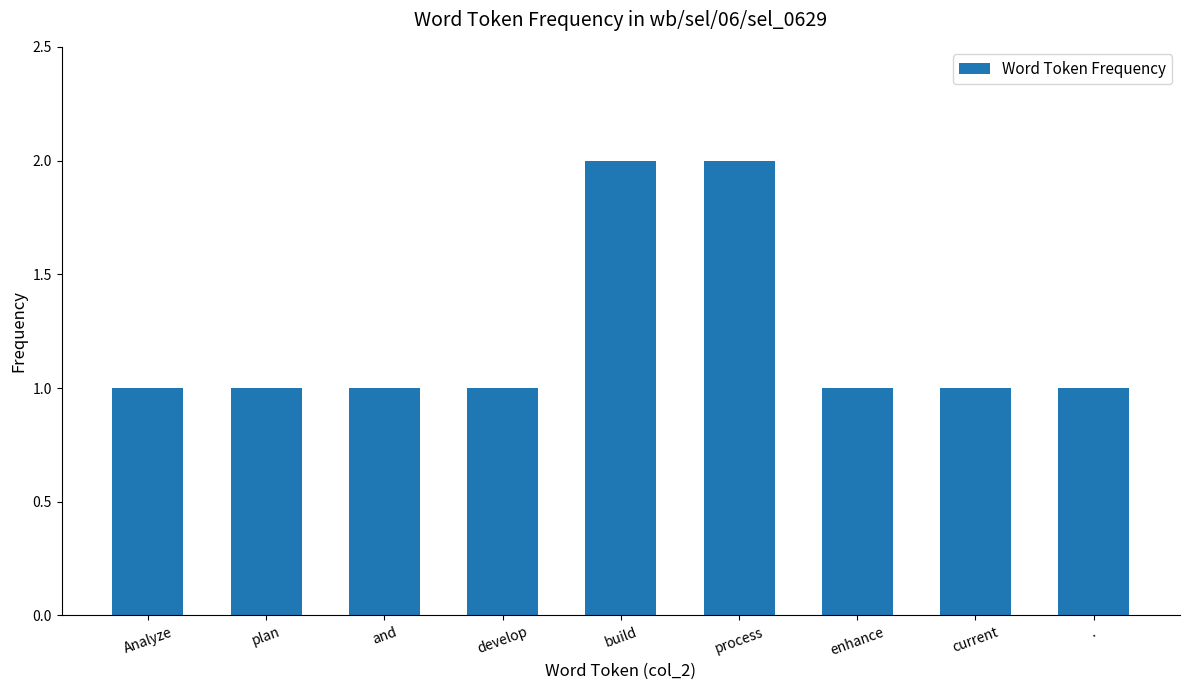

What is the label of the 9th bar from the left?

.